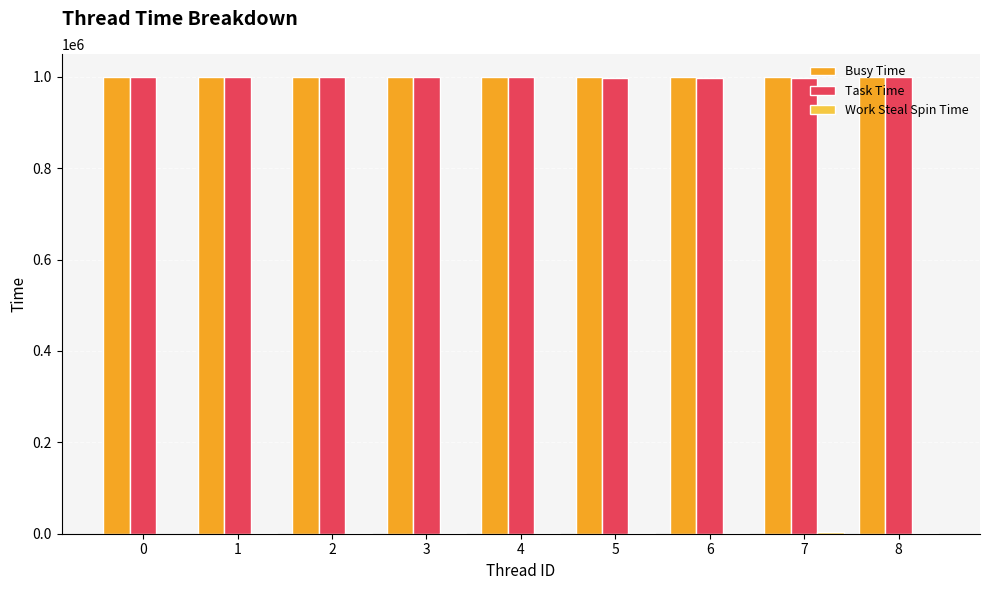

The Busy Time series shows 999736 at 0. True or false?

True